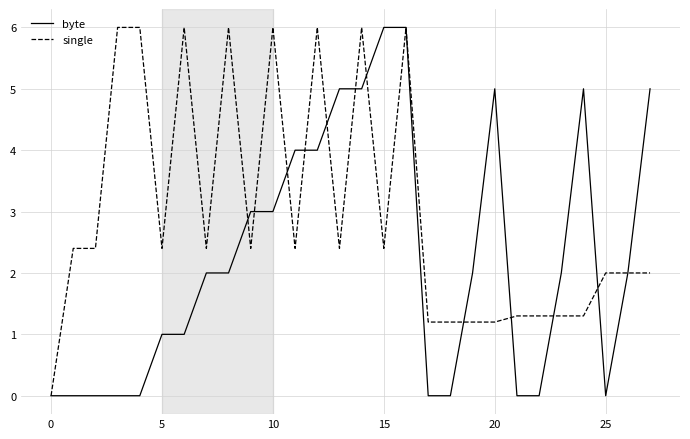

List the series in order of their overall mean, lowest first.

byte, single